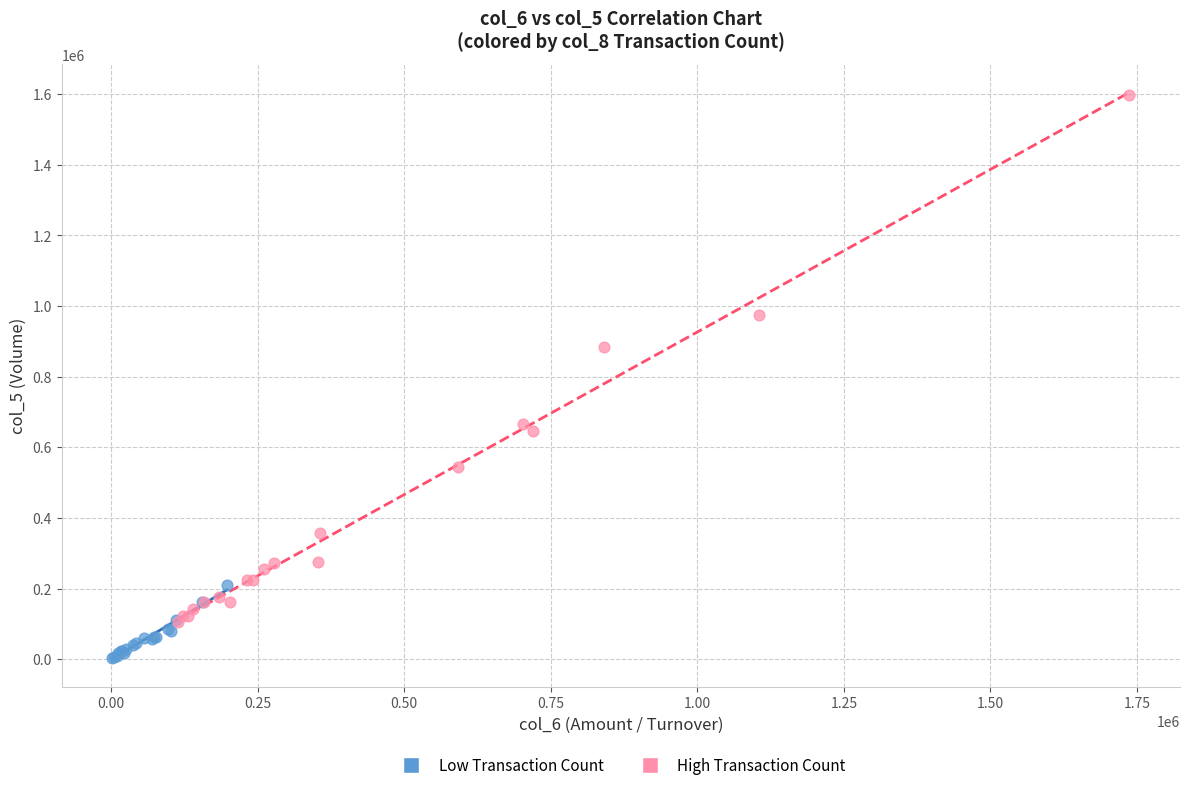

Which series has the widest spread of Y values?

High Transaction Count